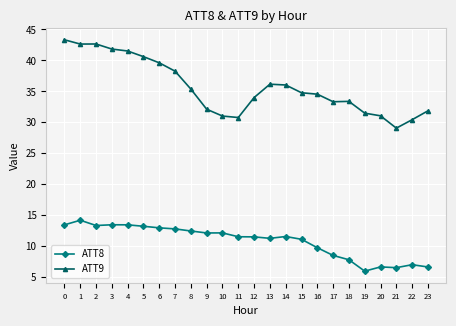

How many data points does each series have?

24